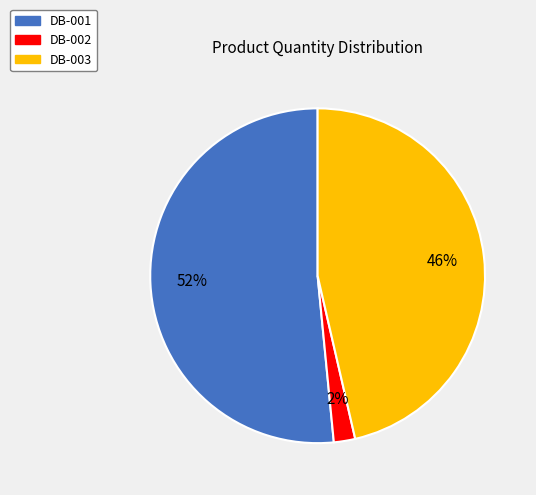

How many slices are in this pie chart?

3